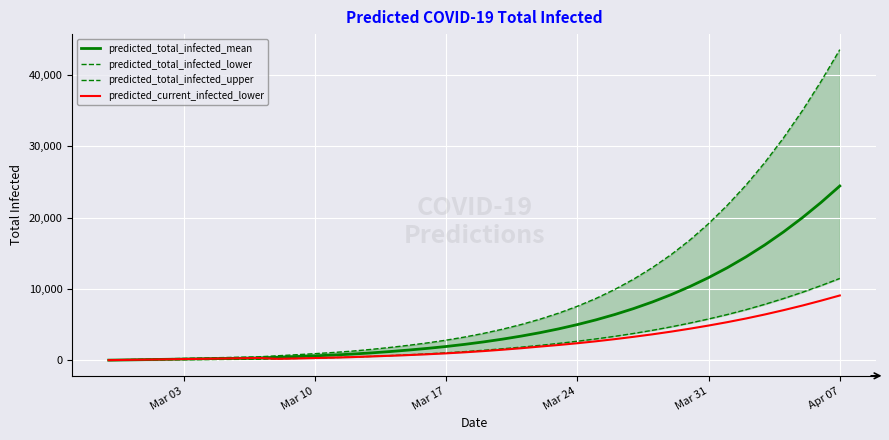

True or false: predicted_current_infected_lower and predicted_total_infected_mean intersect in this chart.

False